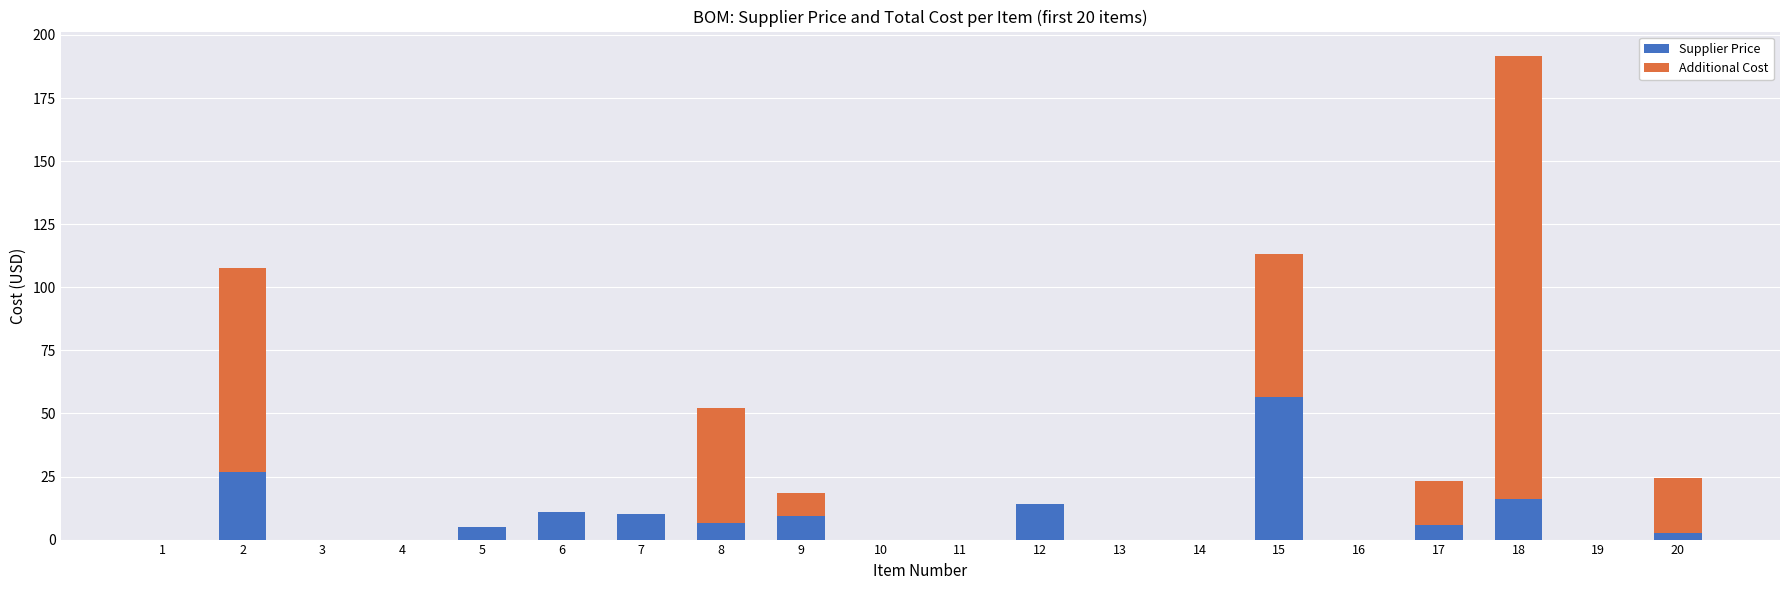

At which category is the sum across all series the highest?

18